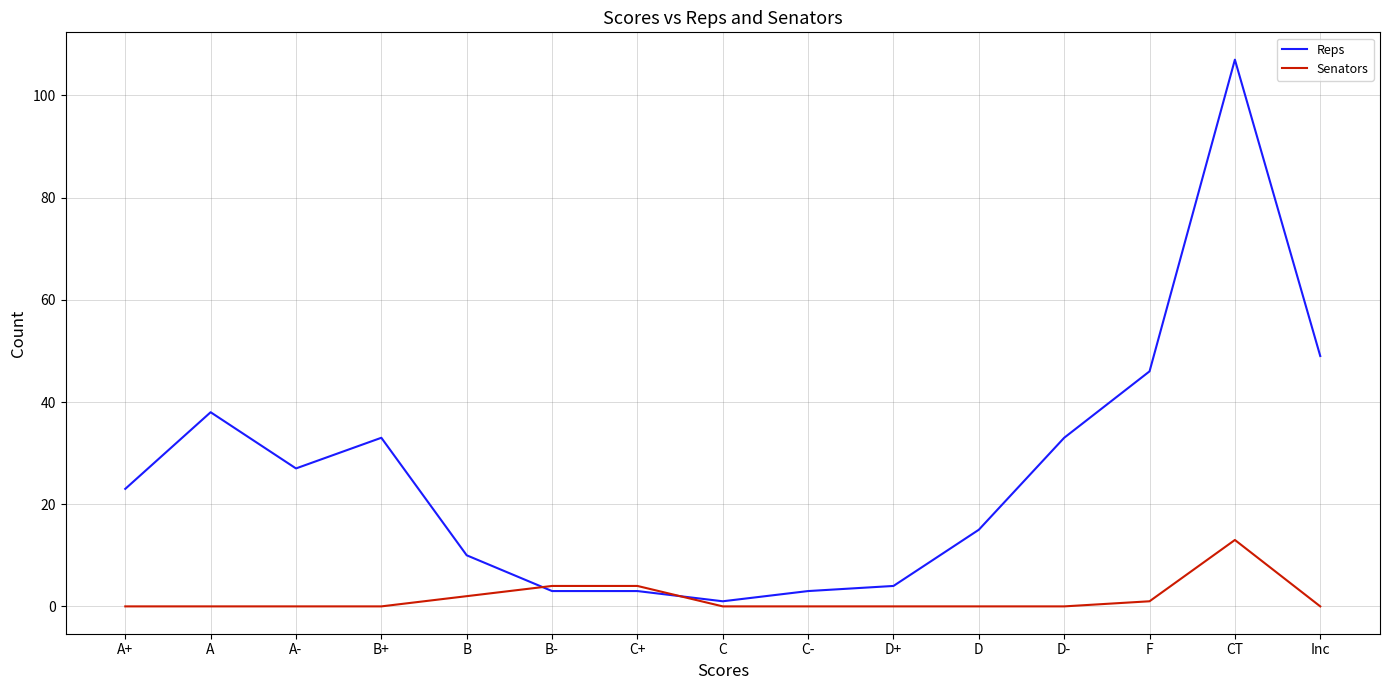

How many categories are shown in the chart?

15